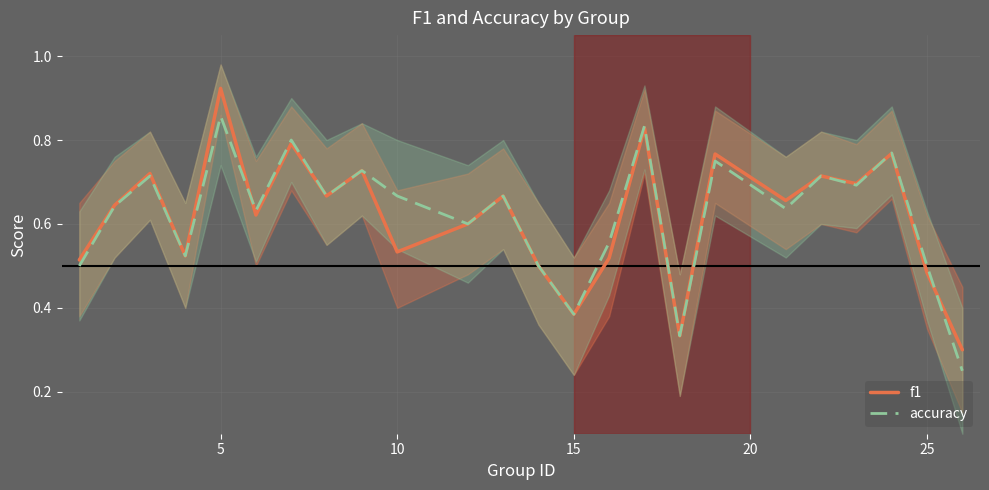

What are all the series names shown in the legend?

f1, accuracy